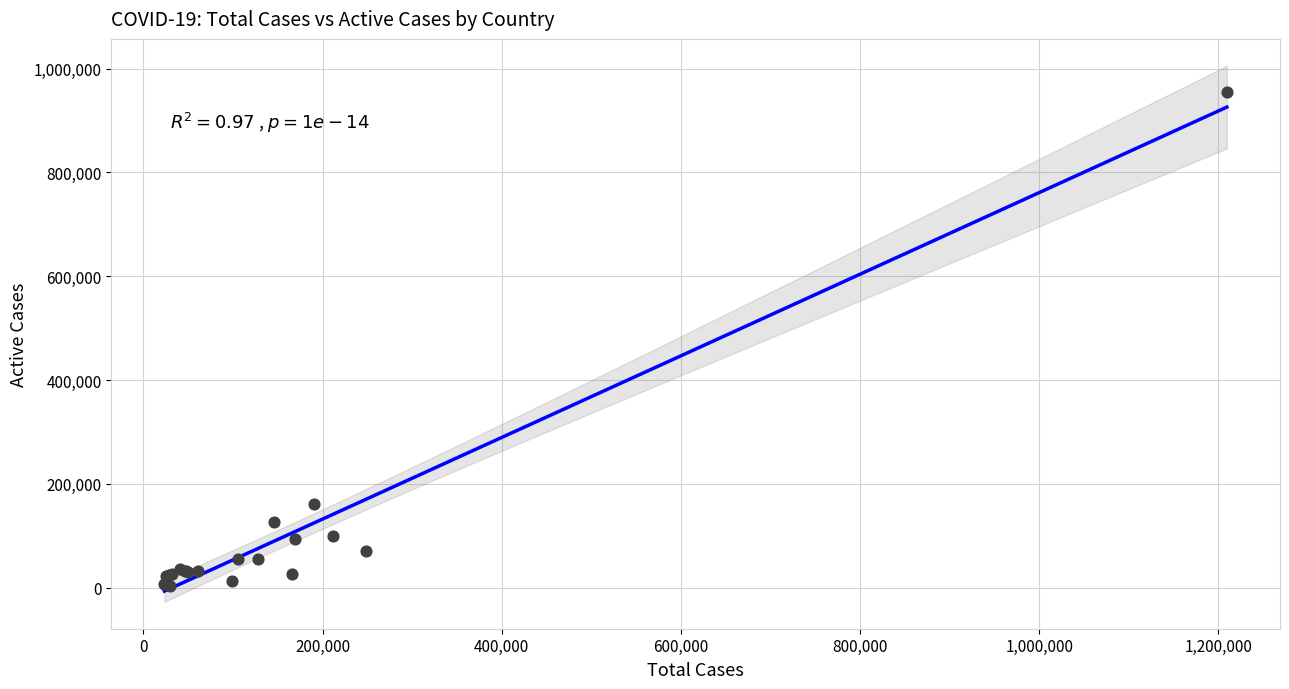

What Y value in the scatter plot is closest to 479381?

161506